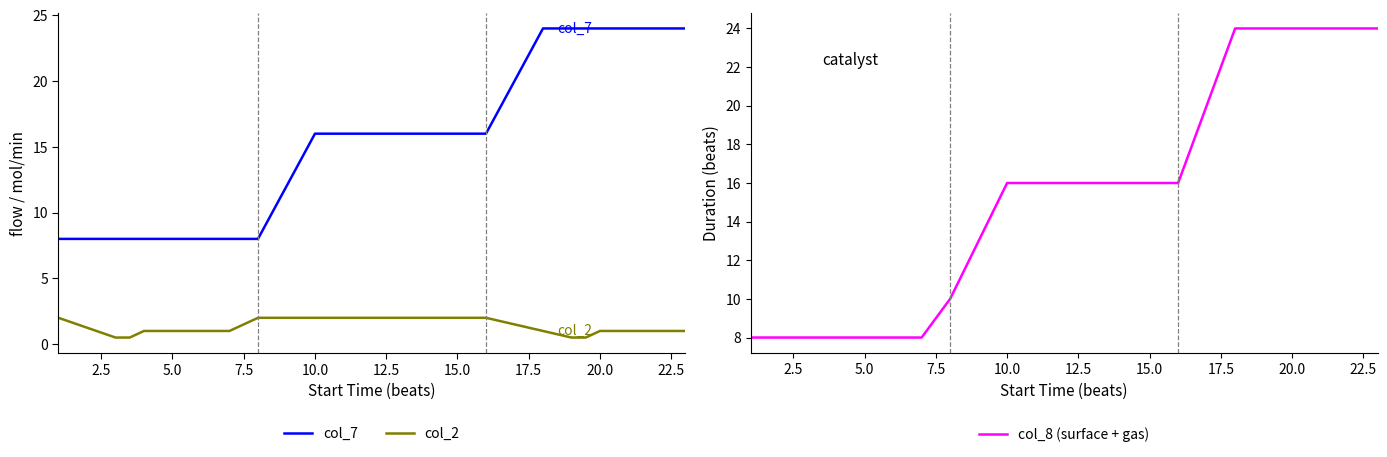

How many values in the col_2 series are below 1?

4